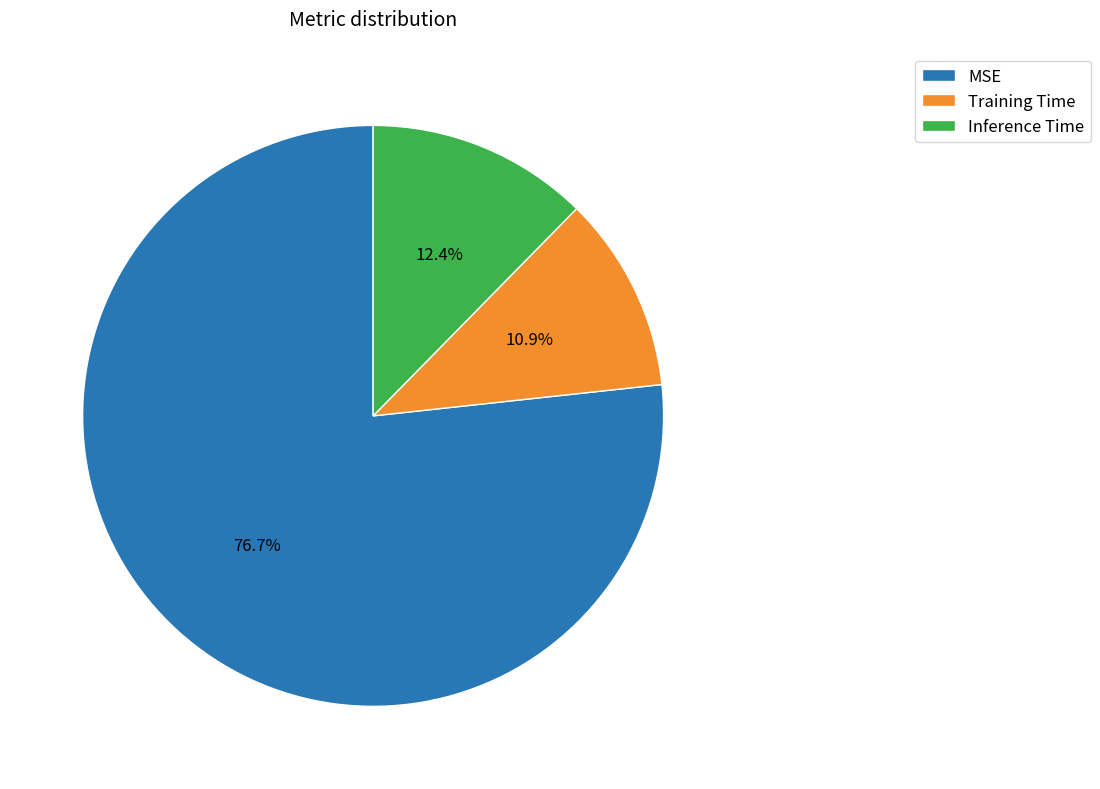

Rank the categories by value from highest to lowest.

MSE, Inference Time, Training Time